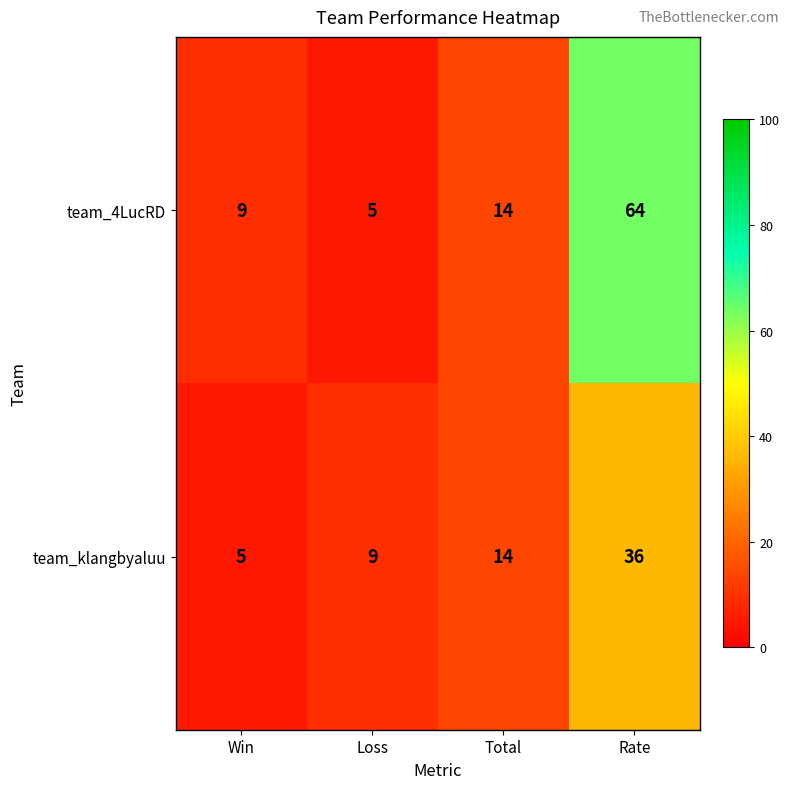

Rank the series at Win from highest to lowest value.

team_4LucRD, team_klangbyaluu